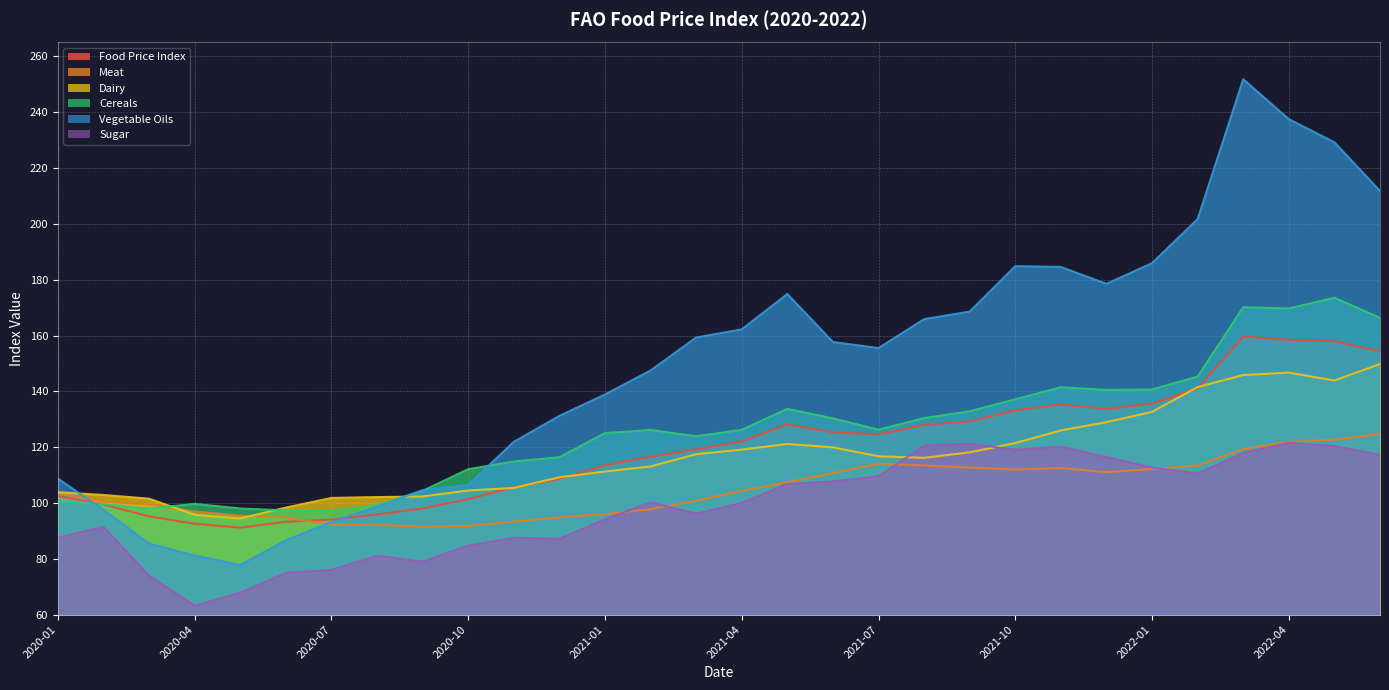

Which series changed the most between 2020-07 and 2020-11?

Vegetable Oils